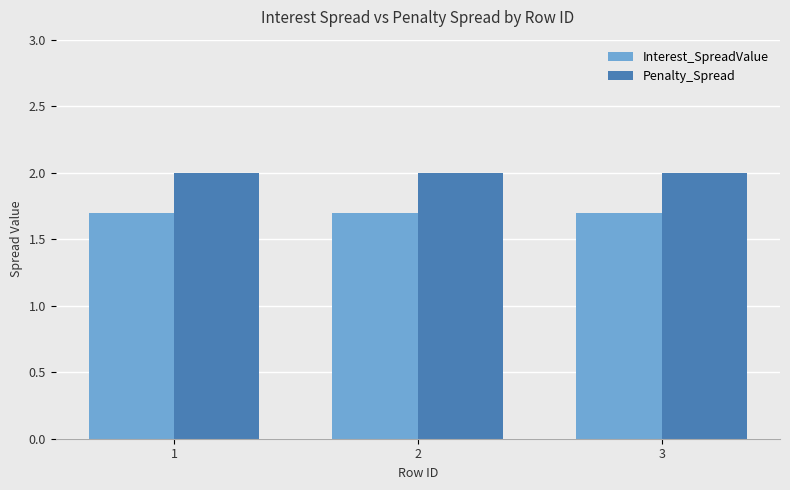

How many data points does each series have?

3